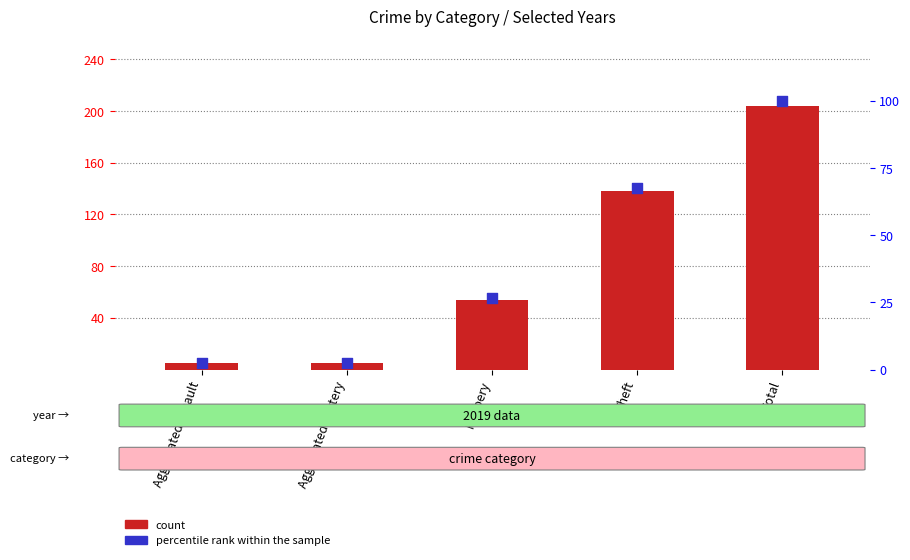

At how many categories does at least one series exceed 173?

1